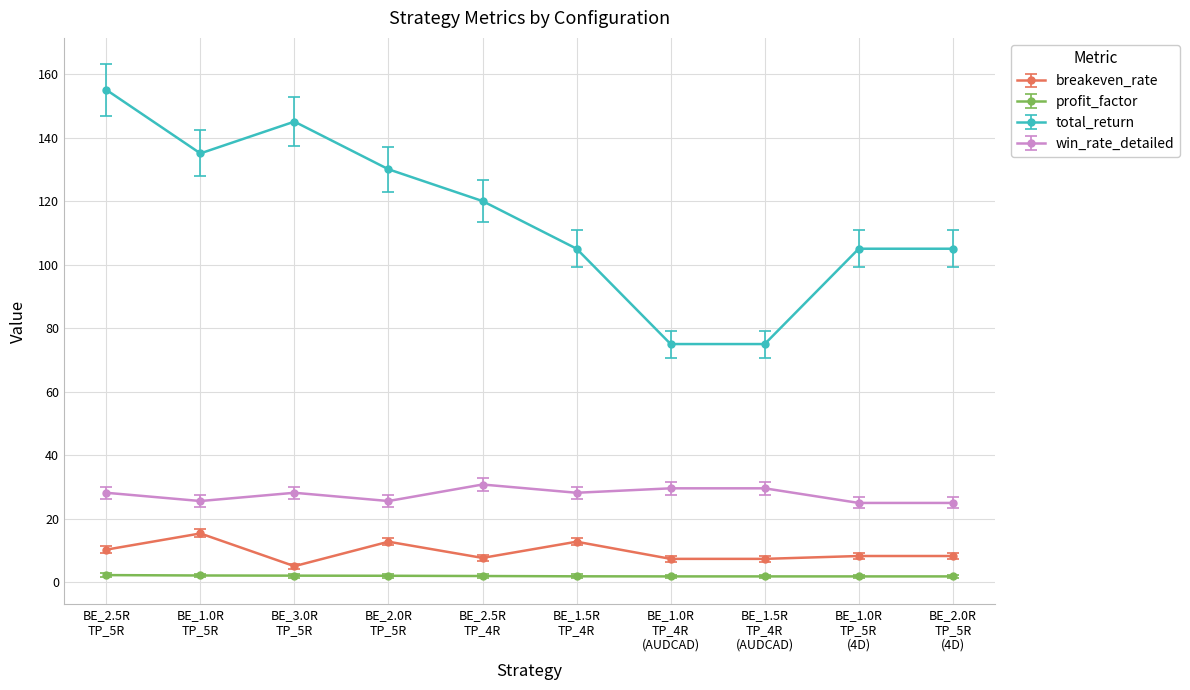

What is the highest value of the total_return series?

155.0